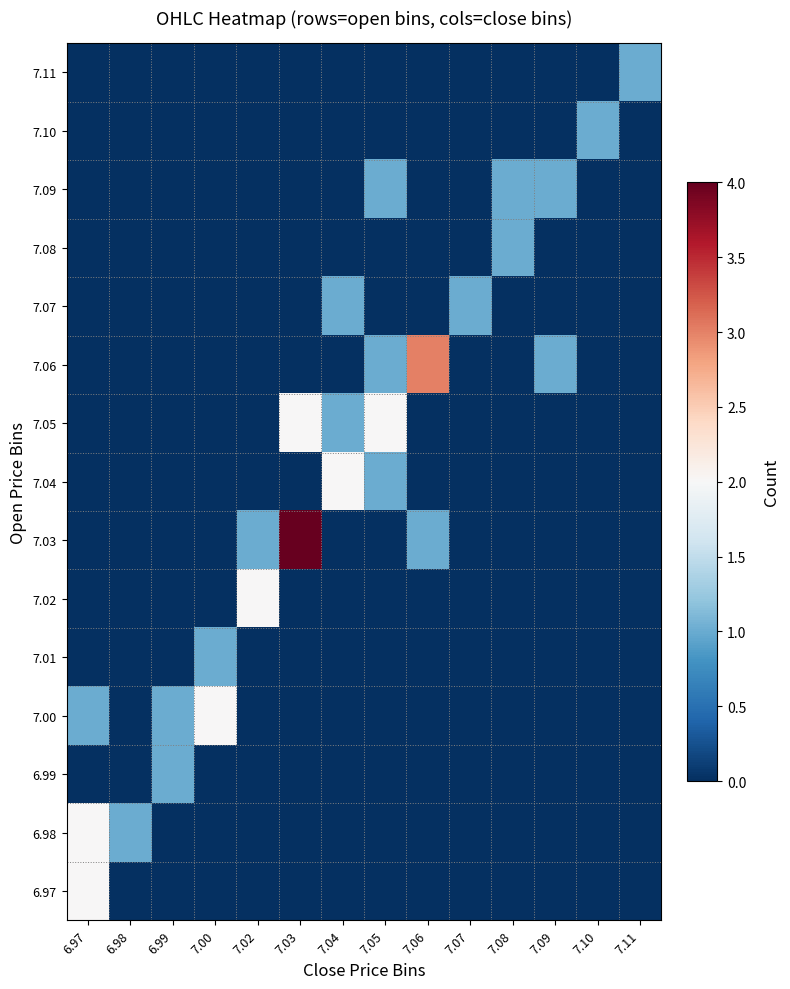

How many series are shown in this chart?

15